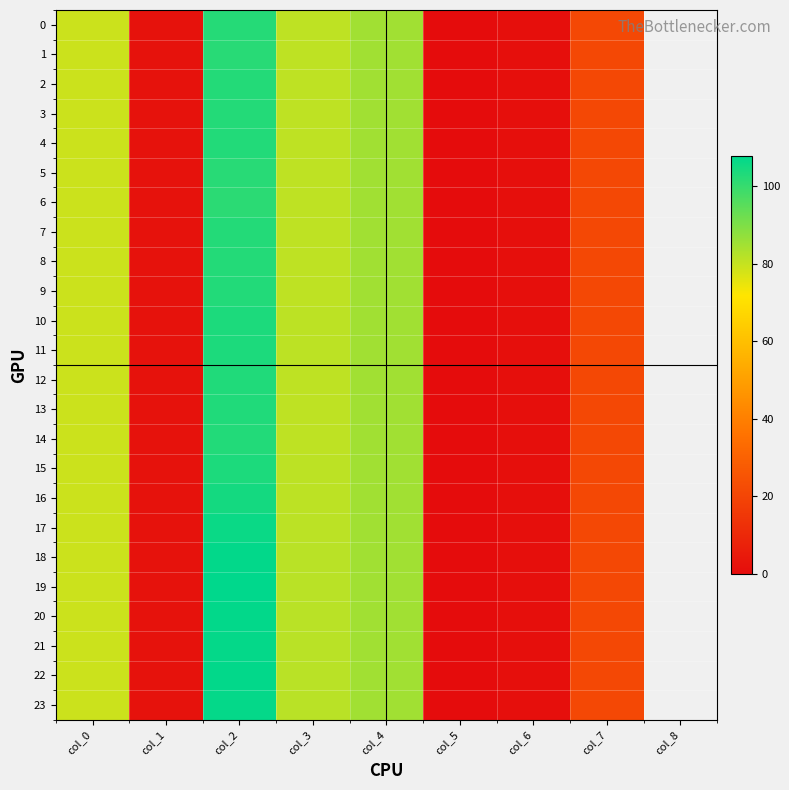

Which category has the lowest value across all series?

col_5